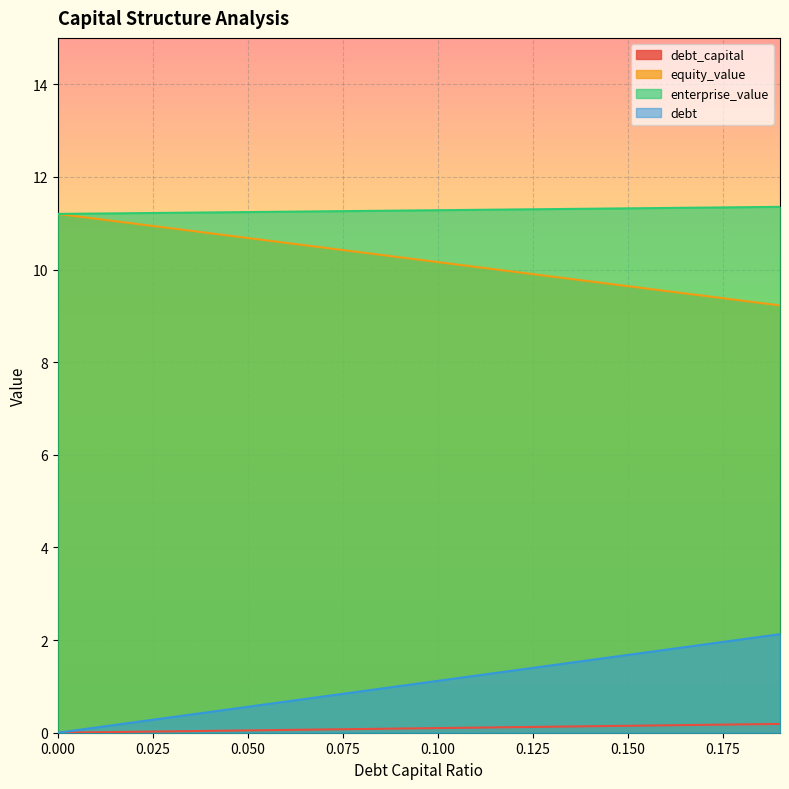

Reading left to right, transcribe all the data shown in this chart.

debt_capital: 0.0	0.0	0.0	0.0	0.0	0.1	0.1	0.1	0.1	0.1	0.1	0.1	0.1	0.1	0.1	0.1	0.2	0.2	0.2	0.2
equity_value: 11.2	11.1	11.0	10.9	10.8	10.7	10.6	10.5	10.4	10.3	10.2	10.1	10.0	9.8	9.7	9.6	9.5	9.4	9.3	9.2
enterprise_value: 11.2	11.2	11.2	11.2	11.2	11.2	11.2	11.3	11.3	11.3	11.3	11.3	11.3	11.3	11.3	11.3	11.3	11.3	11.3	11.4
debt: 0.0	0.1	0.2	0.3	0.4	0.6	0.7	0.8	0.9	1.0	1.1	1.2	1.3	1.5	1.6	1.7	1.8	1.9	2.0	2.1